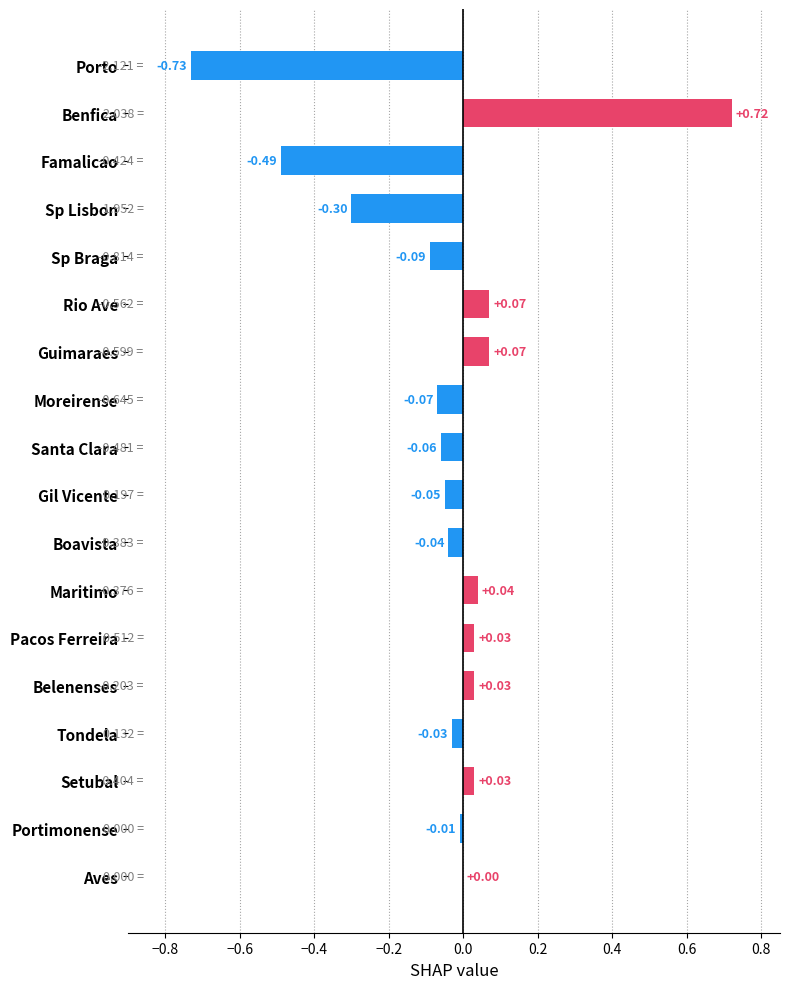

Are the bars horizontal?

Yes